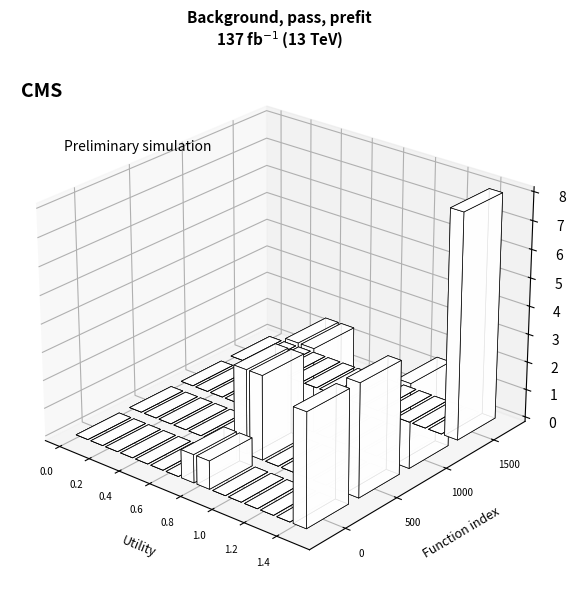

What is the total value across all series at utility?

5.7